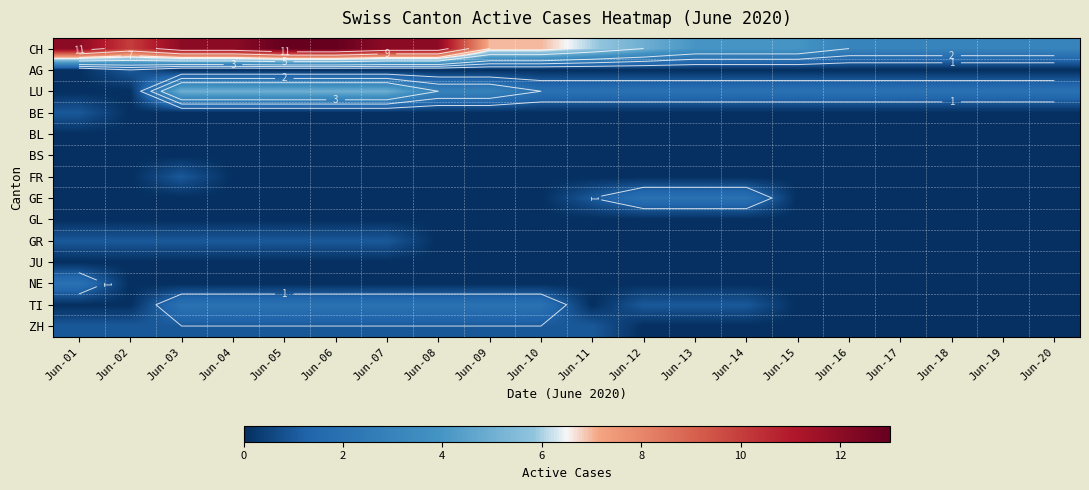

What is the total value across all series at Jun-05?

22